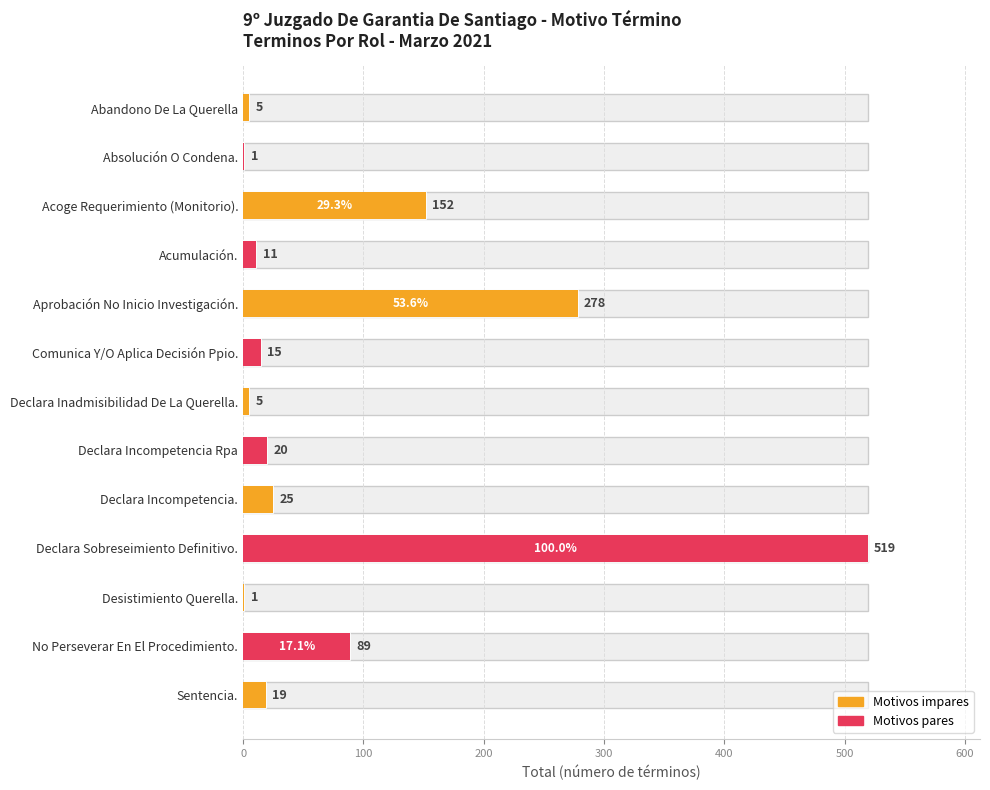

What is the maximum value shown in the chart?

519